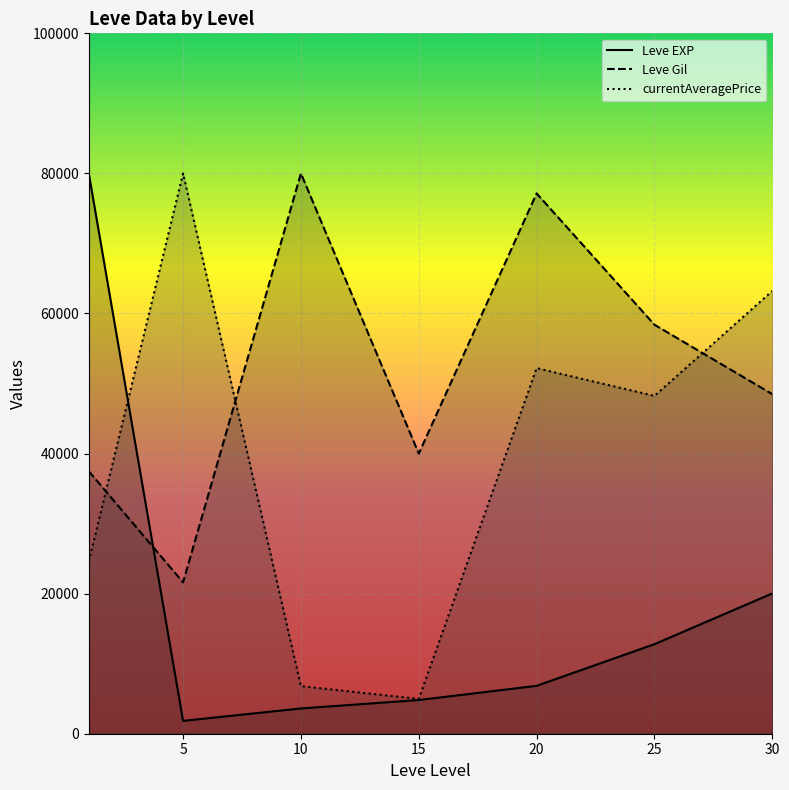

What value does the Leve Gil series have at 15?

40000.0